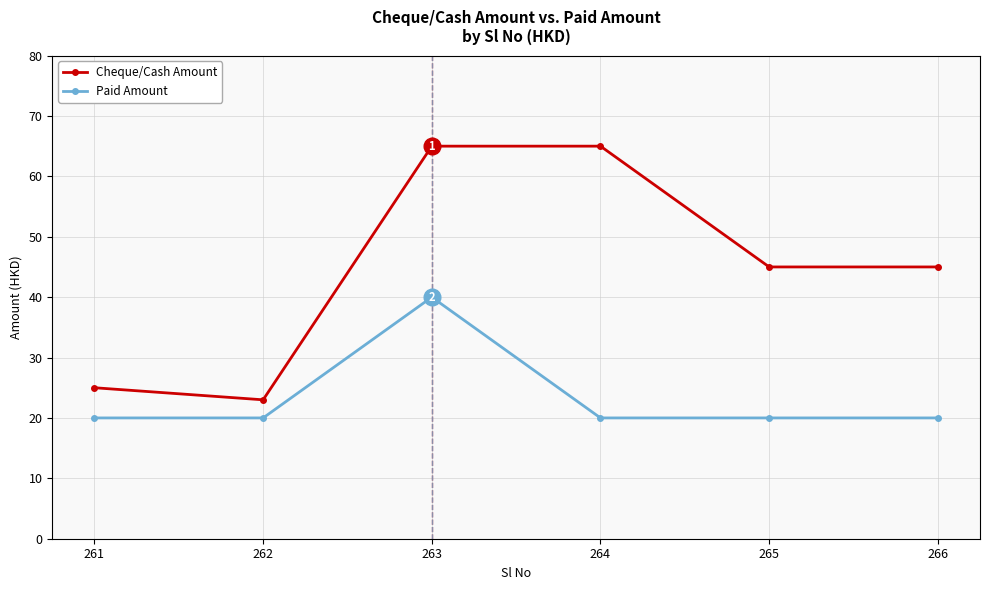

True or false: Cheque/Cash Amount and Paid Amount intersect in this chart.

False